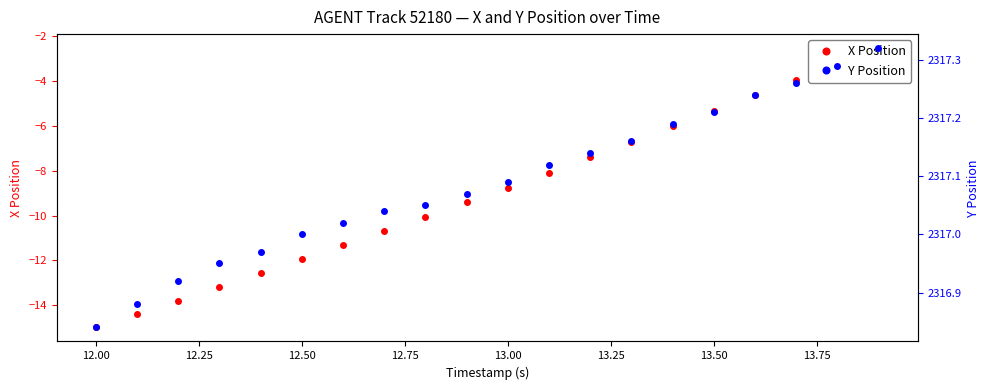

How many distinct data groups are displayed?

2